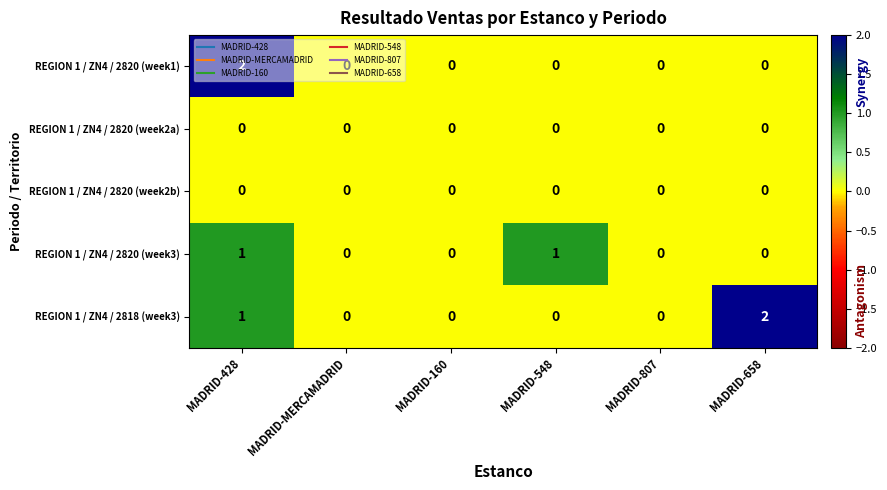

How many distinct data groups are displayed?

5